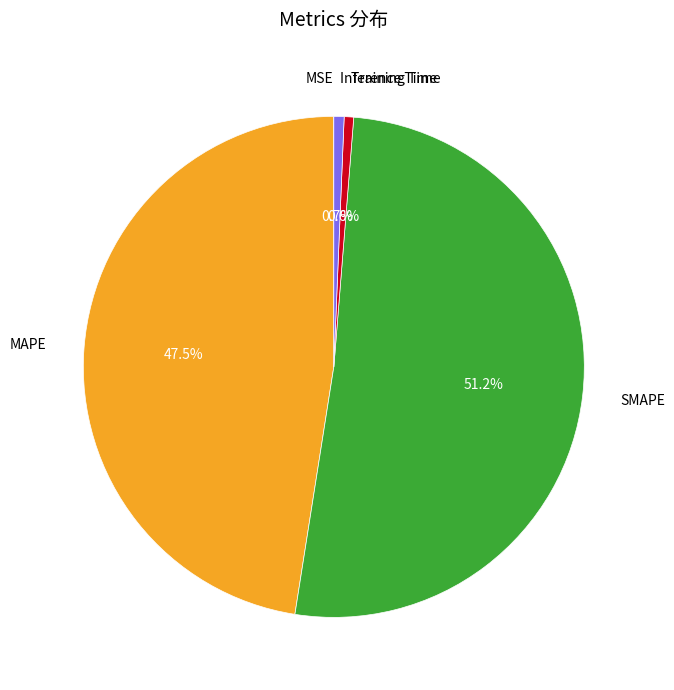

What is the ratio of the value at MAPE to the value at SMAPE?

0.9